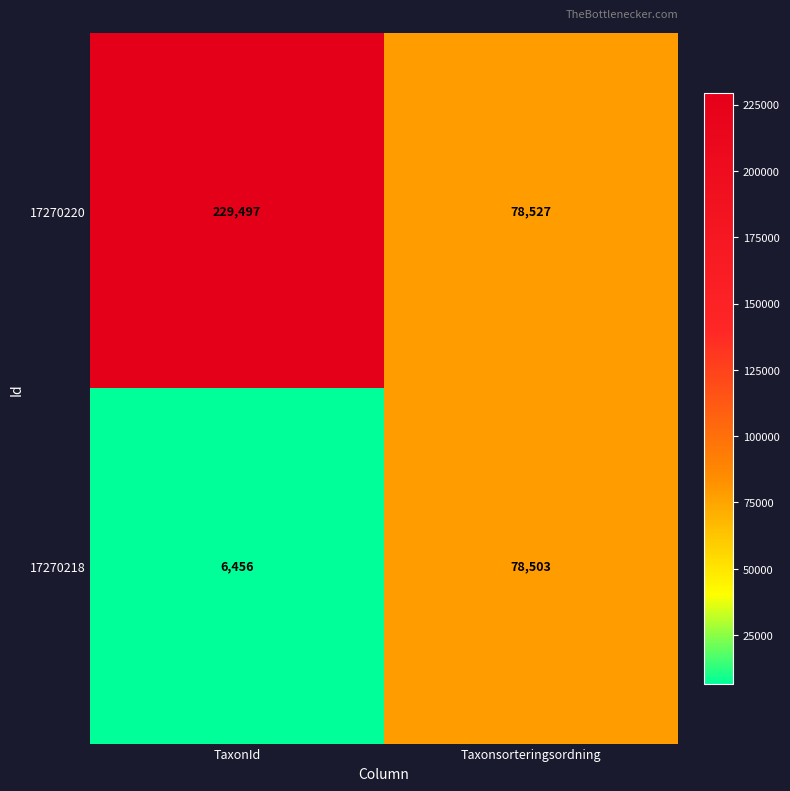

Read the 17270220 value at Taxonsorteringsordning, to the nearest 50.

78550